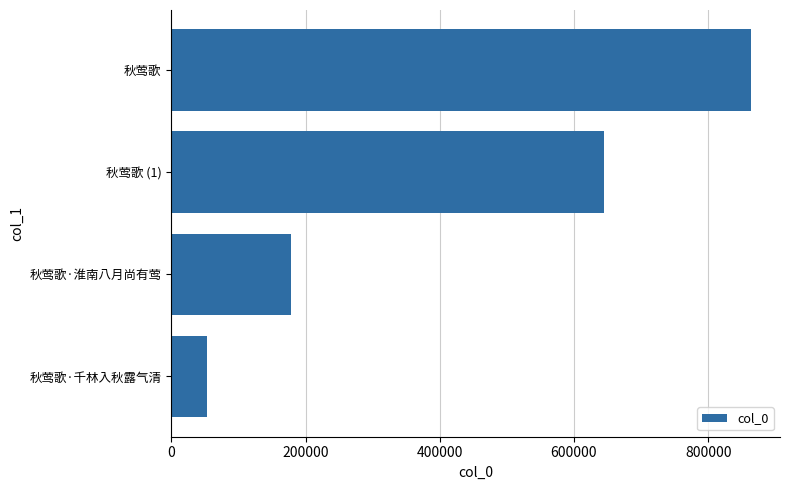

The chart shows a value of 255177 at 秋莺歌·淮南八月尚有莺. True or false?

False